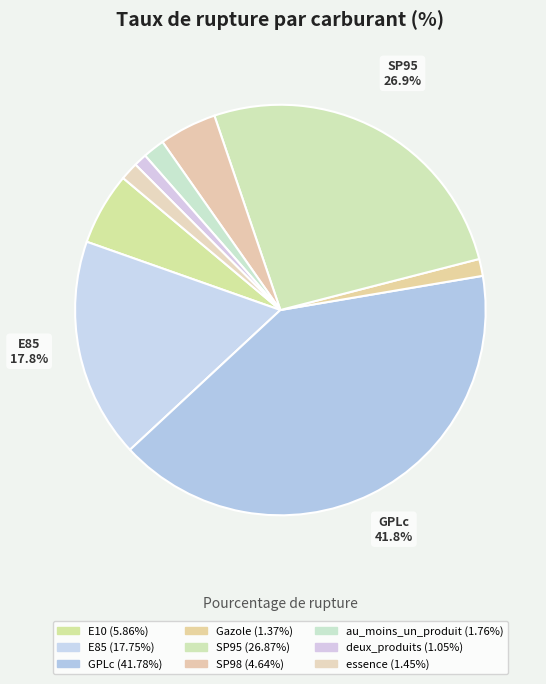

The au_moins_un_produit slice represents 2% of the pie. True or false?

True